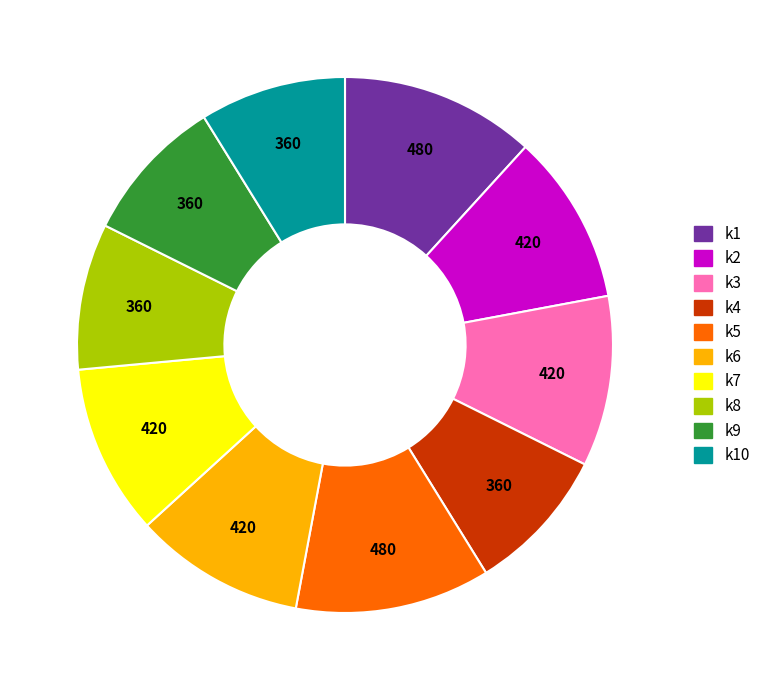

Do k7 and k9 together represent more than half of the pie?

No